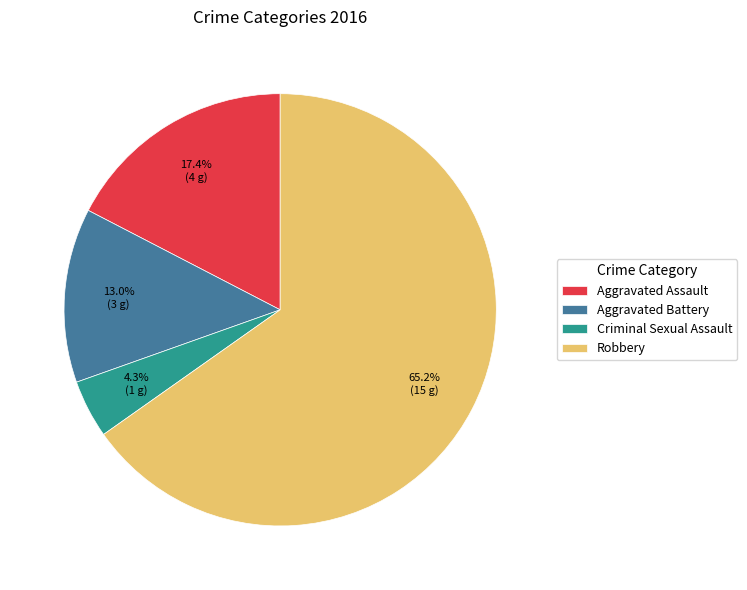

Approximately how many times larger is the value at Robbery compared to Aggravated Battery?

5.0